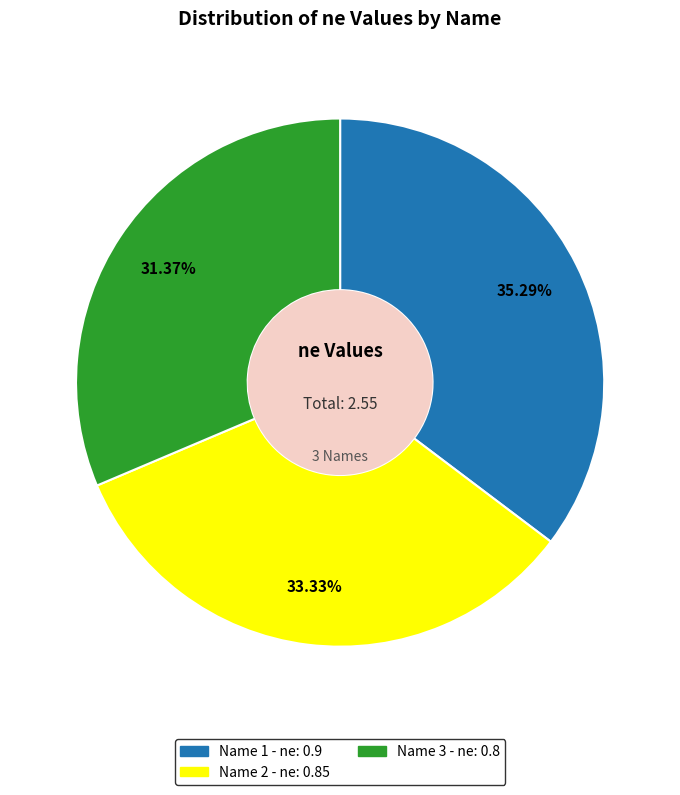

Is there a majority slice in this chart?

No